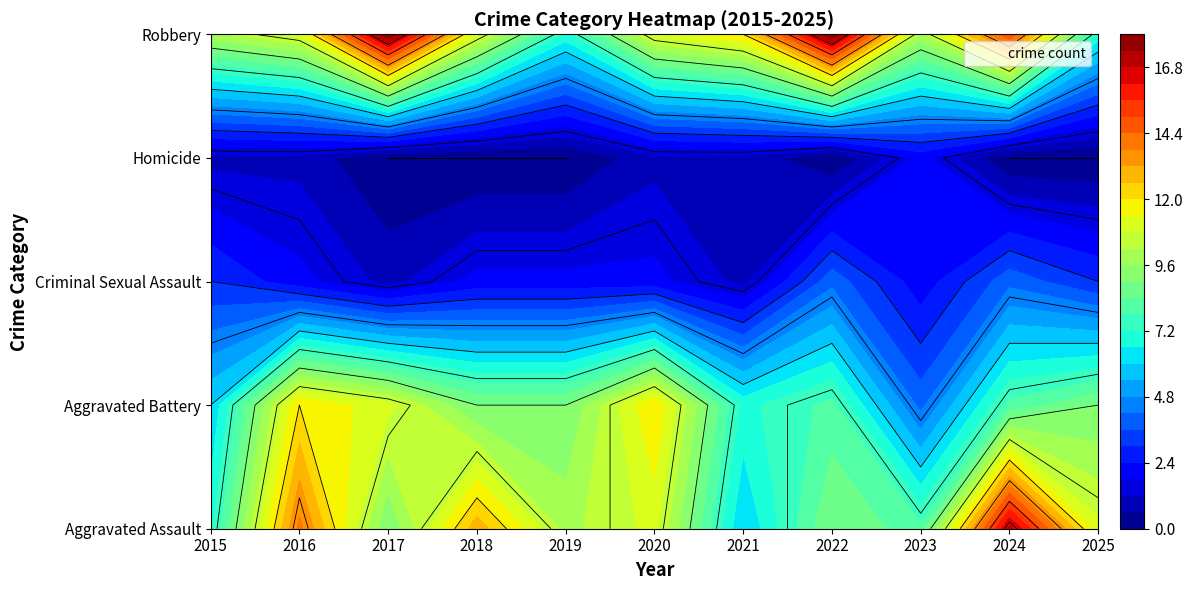

True or false: Homicide has a value of 0 at 2018.

True